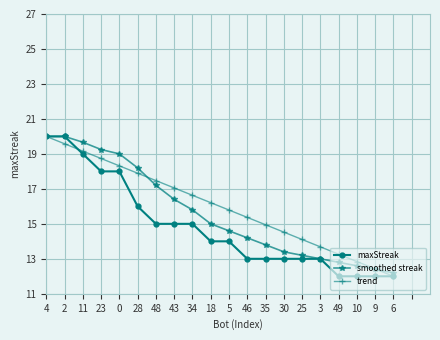

The trend series shows 7.5 at 49. True or false?

False